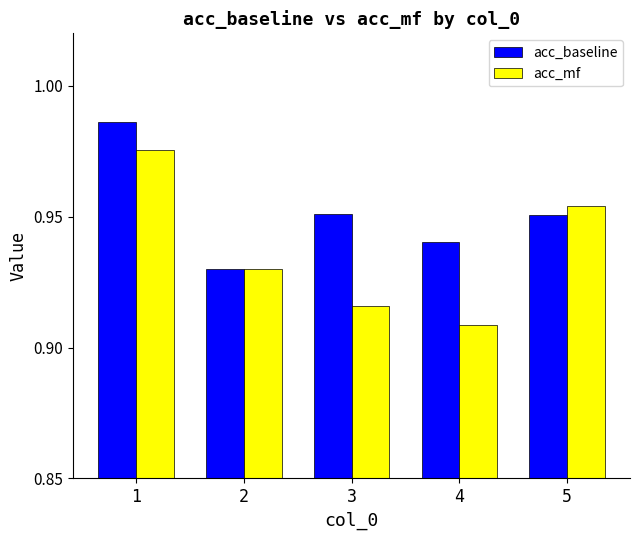

What is the total value across all series at 2?

1.9